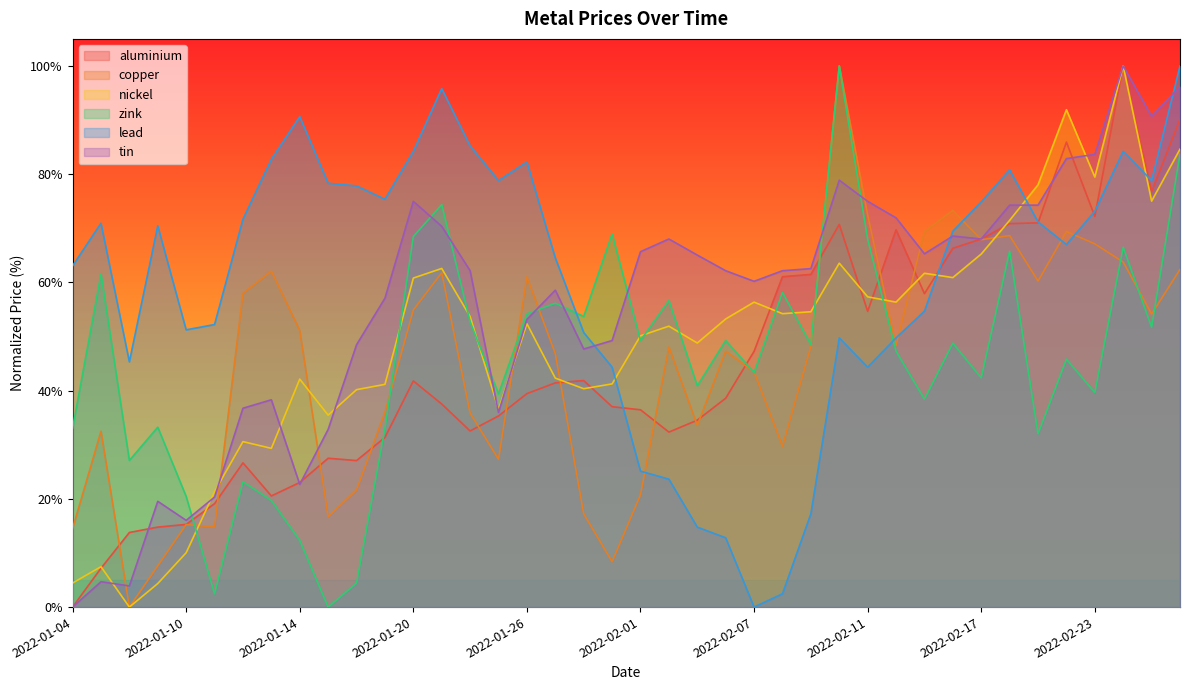

What is the maximum value shown in the chart?

100.0